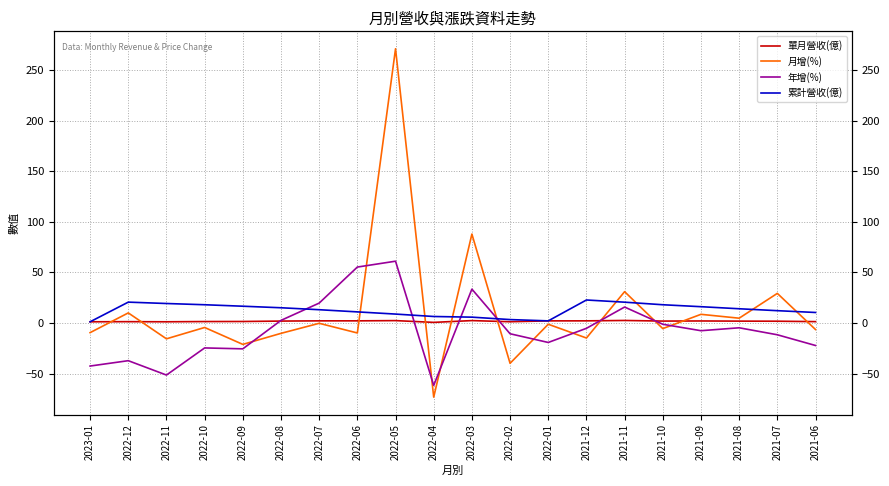

Where is the first local maximum for 累計營收(億)?

2022-12